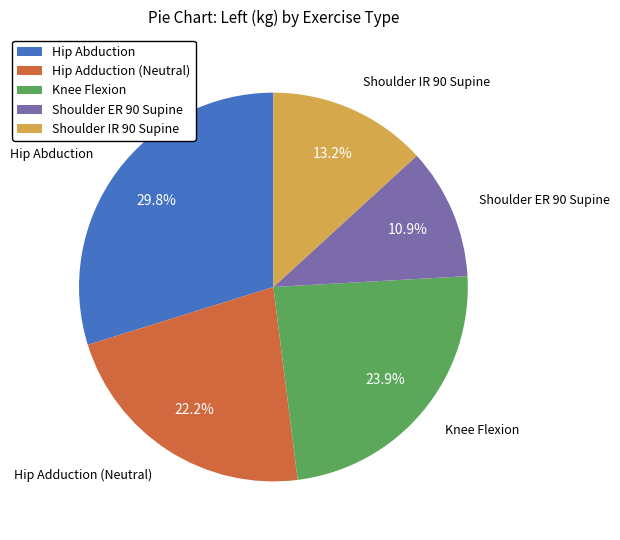

What percentage is the Hip Adduction (Neutral) slice, to the nearest percent?

22%